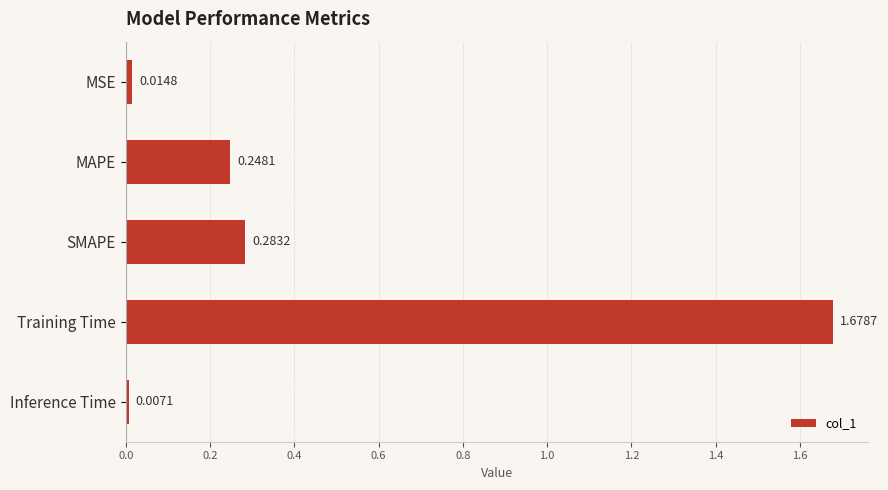

Which has a higher value, MAPE or SMAPE?

SMAPE